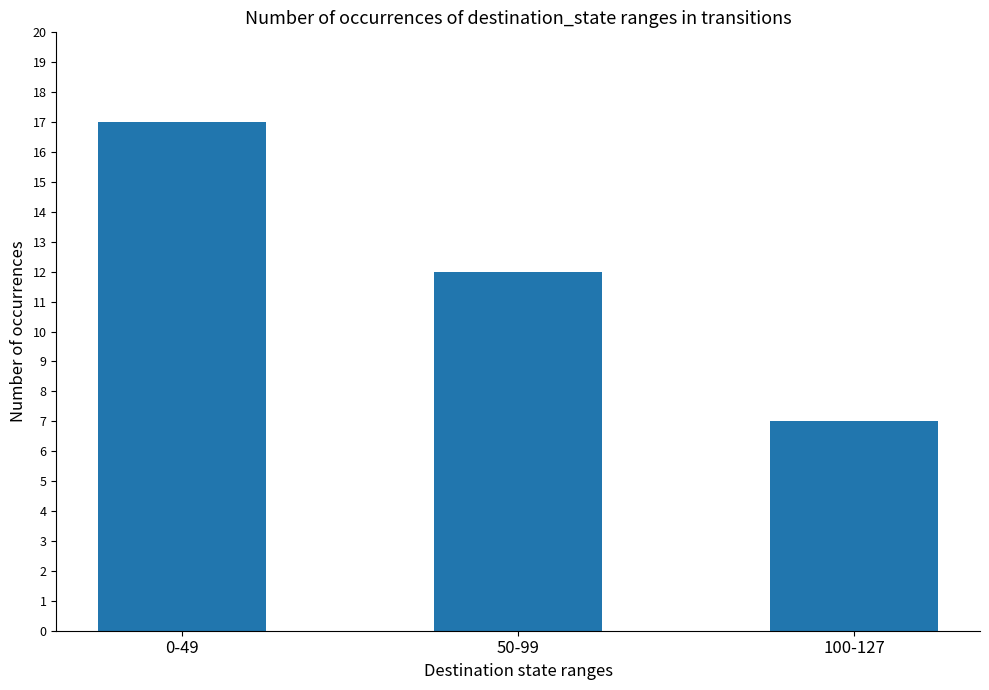

Reading right to left, list all the values displayed in this chart.

7	12	17